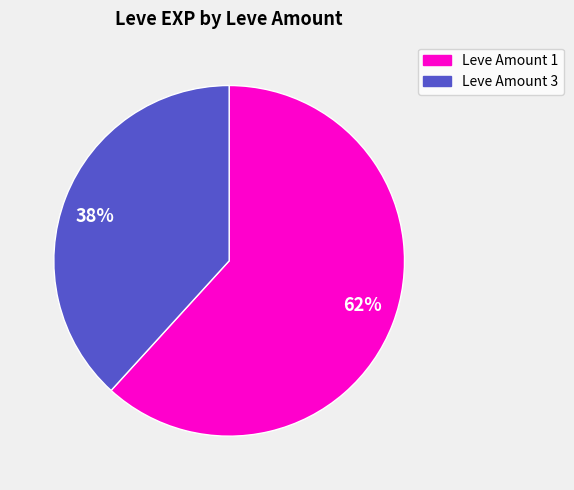

Combined, do Leve Amount 3 and Leve Amount 1 account for over 50%?

Yes